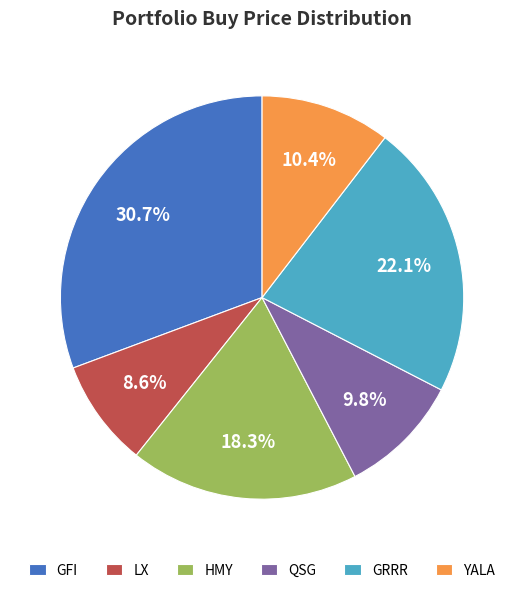

Does GRRR account for over 50% of the chart?

No